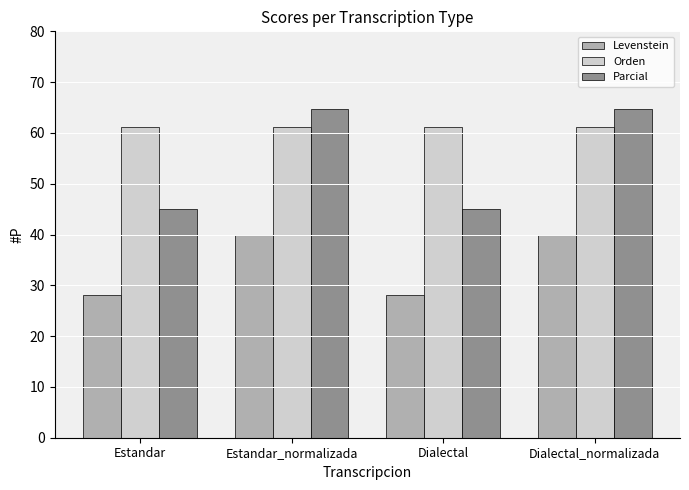

What are all the series names shown in the legend?

Levenstein, Orden, Parcial